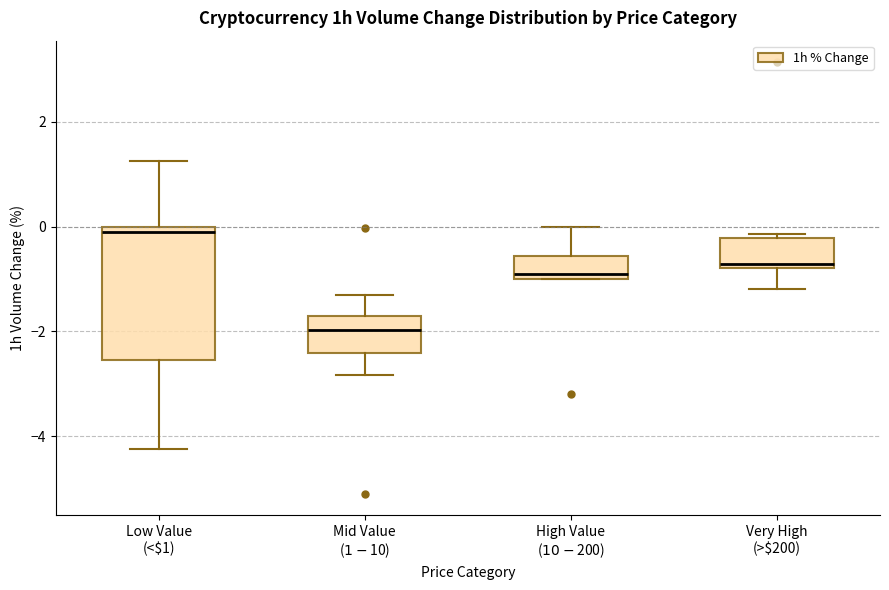

Comparing the boxes themselves (not the whiskers), which one is the tallest?

Low Value (<$1)